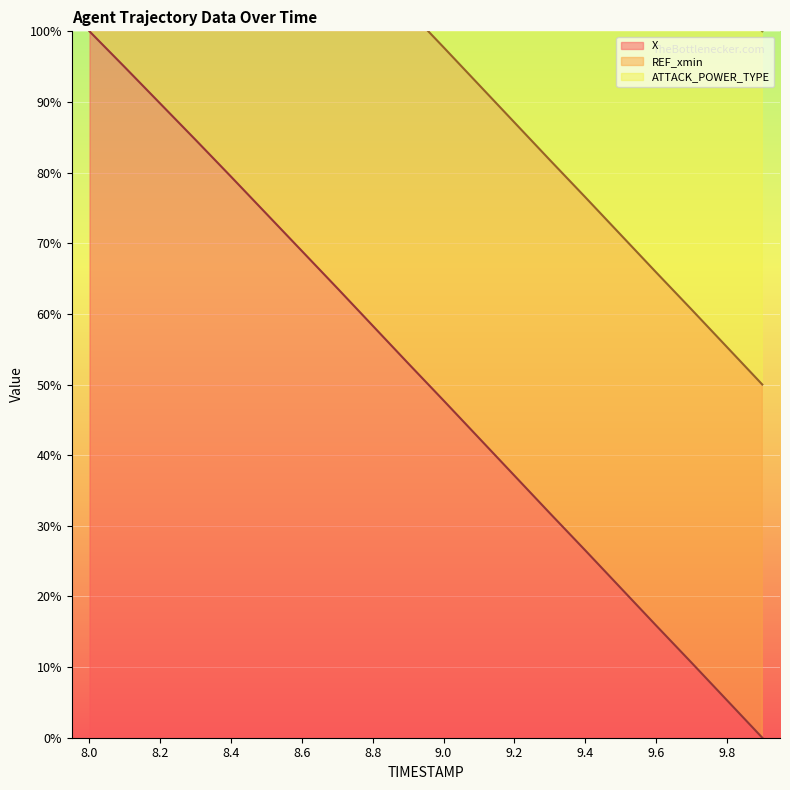

Reading left to right, list all the values displayed in this chart.

X line: 100.0	94.9	89.8	84.6	79.4	74.2	68.9	63.6	58.3	53.0	47.7	42.4	37.1	31.8	26.5	21.2	15.9	10.6	5.3	0.0
REF_xmin line: 150.0	144.9	139.8	134.6	129.4	124.2	118.9	113.6	108.3	103.0	97.7	92.4	87.1	81.8	76.5	71.2	65.9	60.6	55.3	50.0
ATTACK_POWER_TYPE line: 200.0	194.9	189.8	184.6	179.4	174.2	168.9	163.6	158.3	153.0	147.7	142.4	137.1	131.8	126.5	121.2	115.9	110.6	105.3	100.0